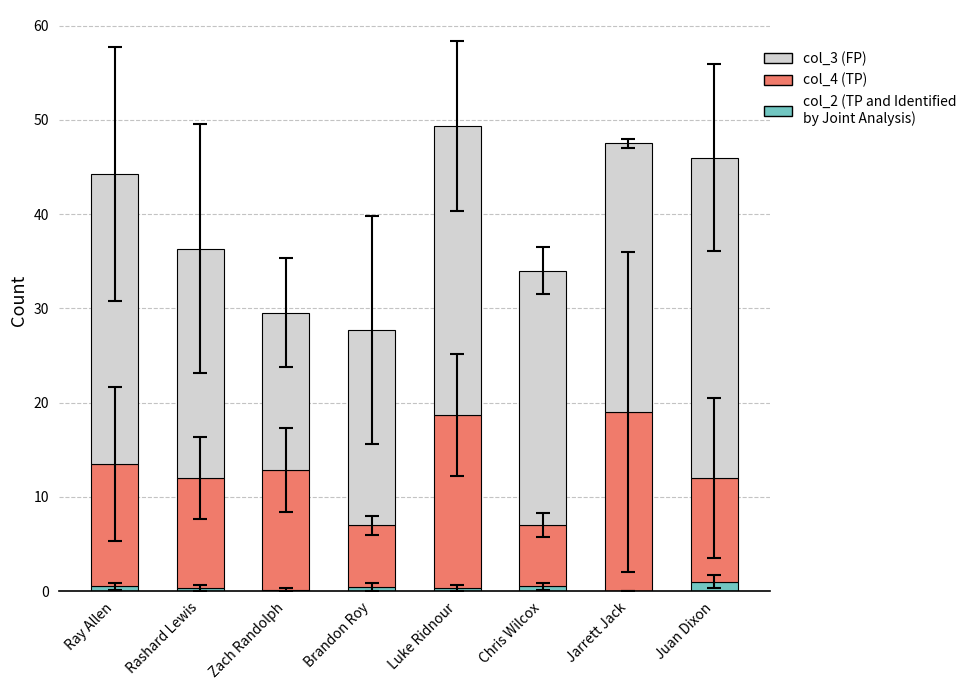

How many data points does each series have?

8